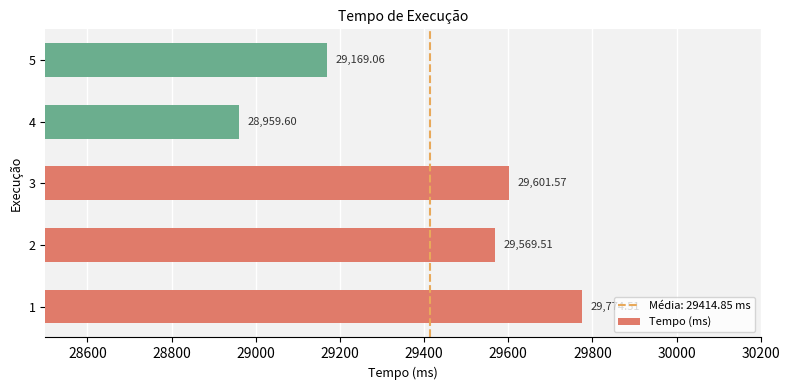

What is the ratio of the value at 1 to the value at 3?

1.0